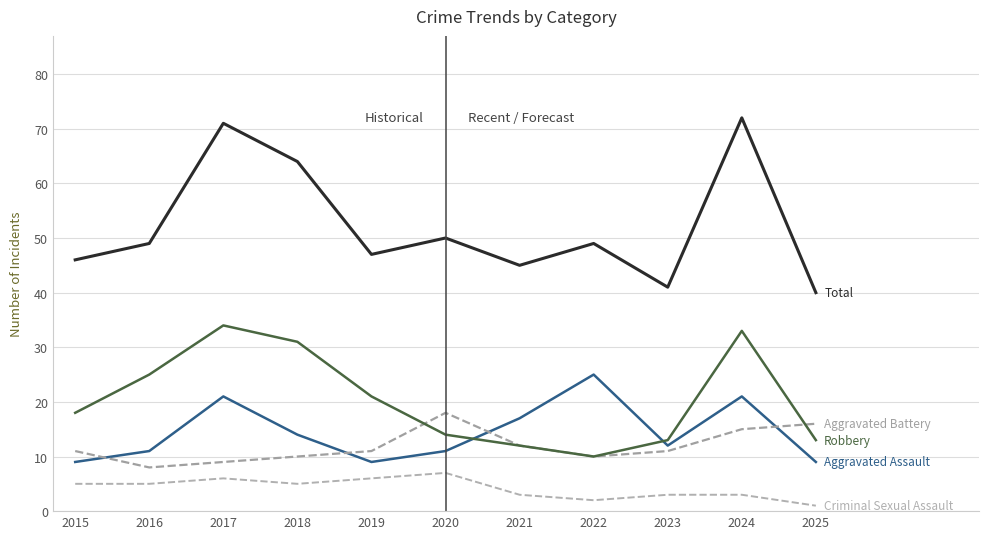

How many lines are shown in the chart?

5